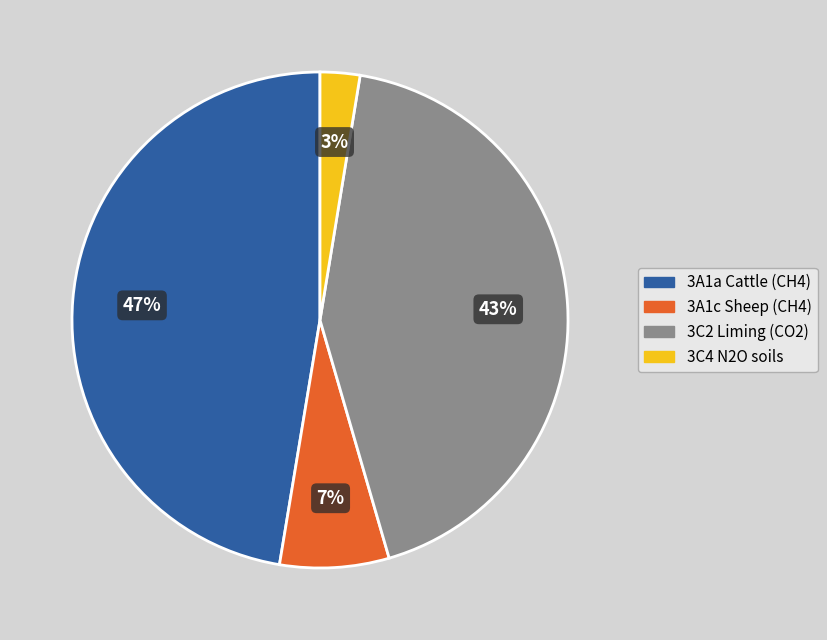

Is there a majority slice in this chart?

No